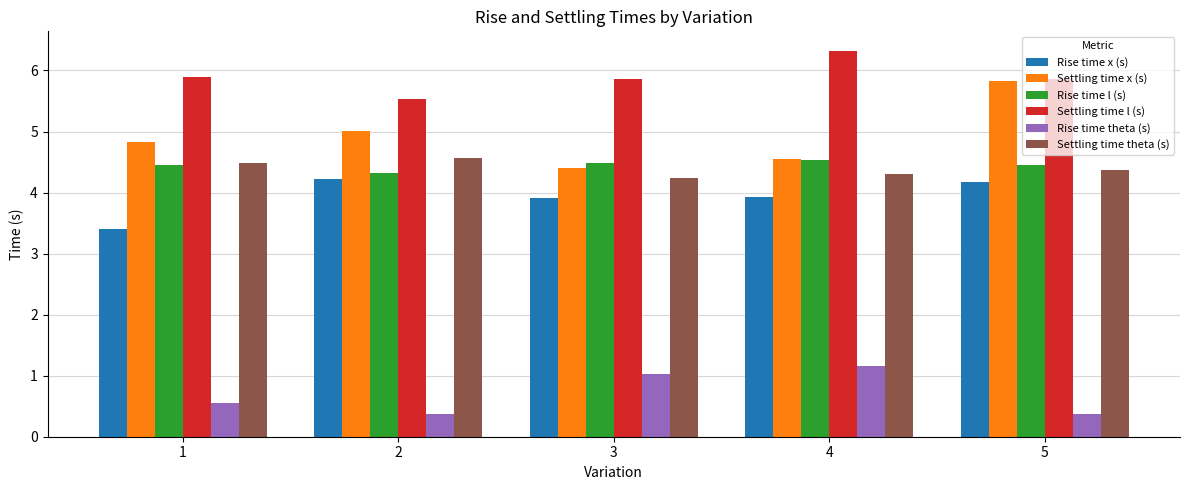

What is the difference between the maximum and second lowest values in the Settling time x (s) series?

1.3